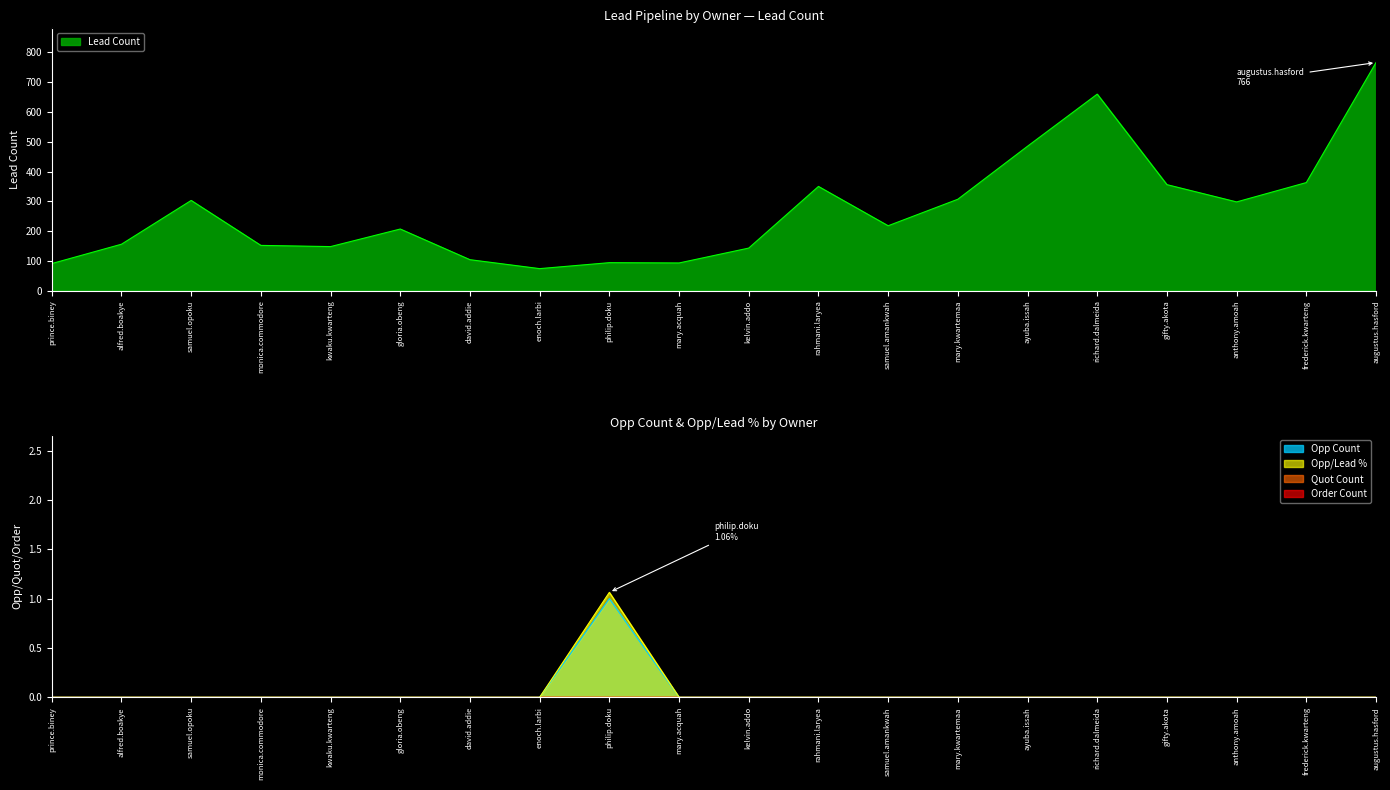

The Opp/Lead % series shows 0.0 at kelvin.addo. True or false?

True